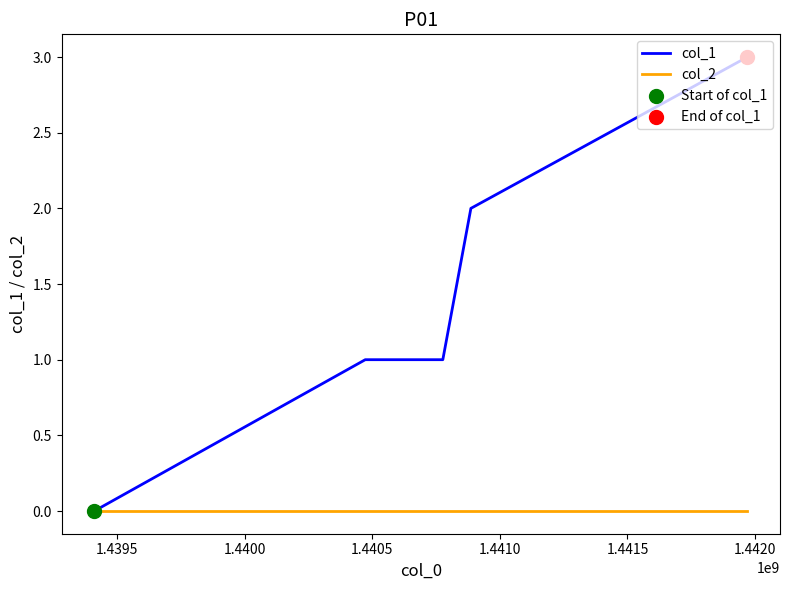

Which series has the widest spread of values?

col_1